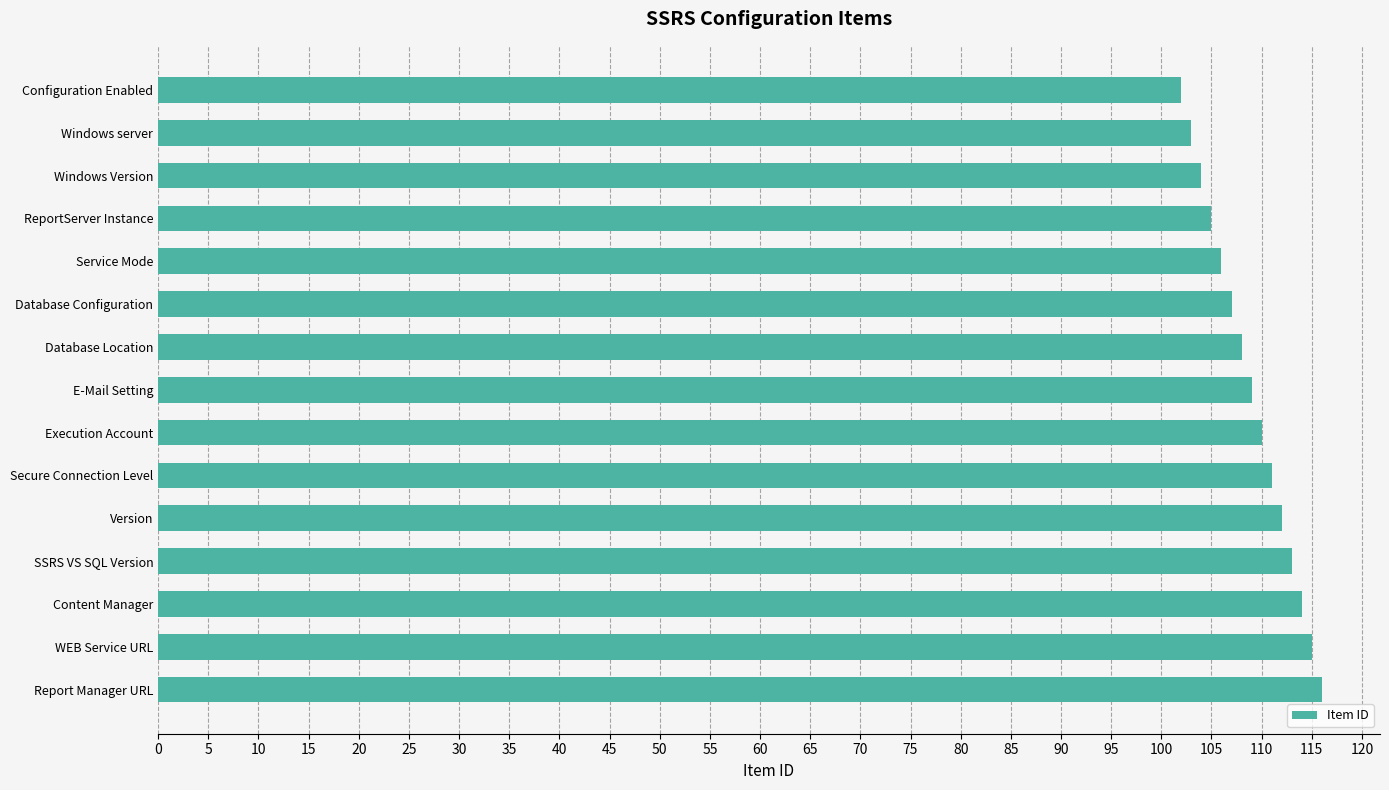

Rank the categories by value from lowest to highest.

Configuration Enabled, Windows server, Windows Version, ReportServer Instance, Service Mode, Database Configuration, Database Location, E-Mail Setting, Execution Account, Secure Connection Level, Version, SSRS VS SQL Version, Content Manager, WEB Service URL, Report Manager URL